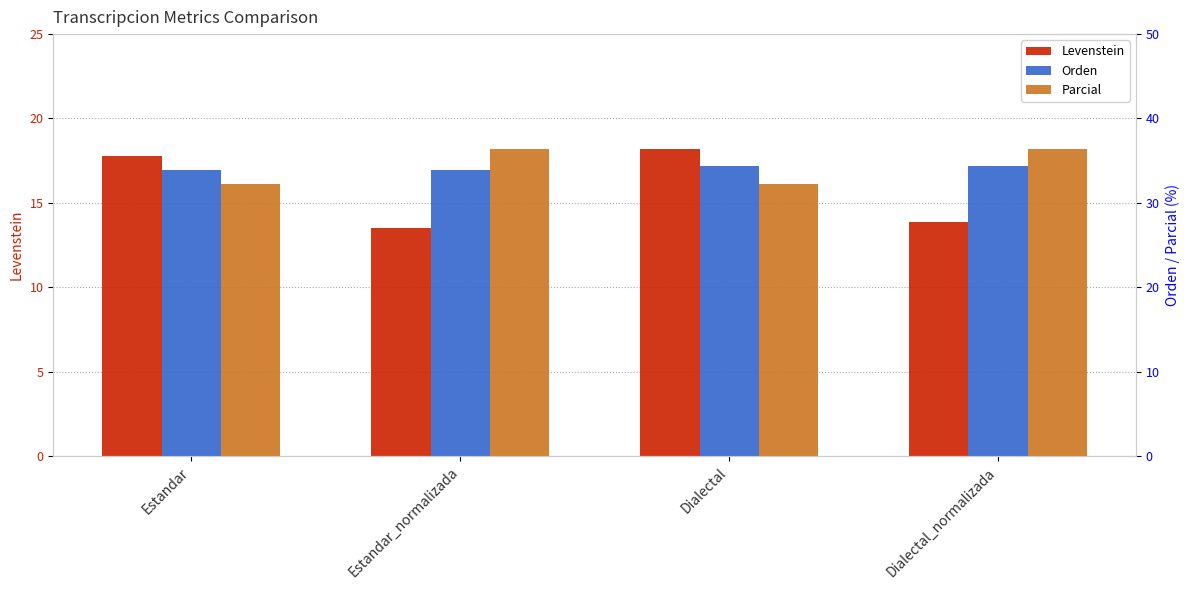

What is the difference between the highest and lowest values at Dialectal?

16.2